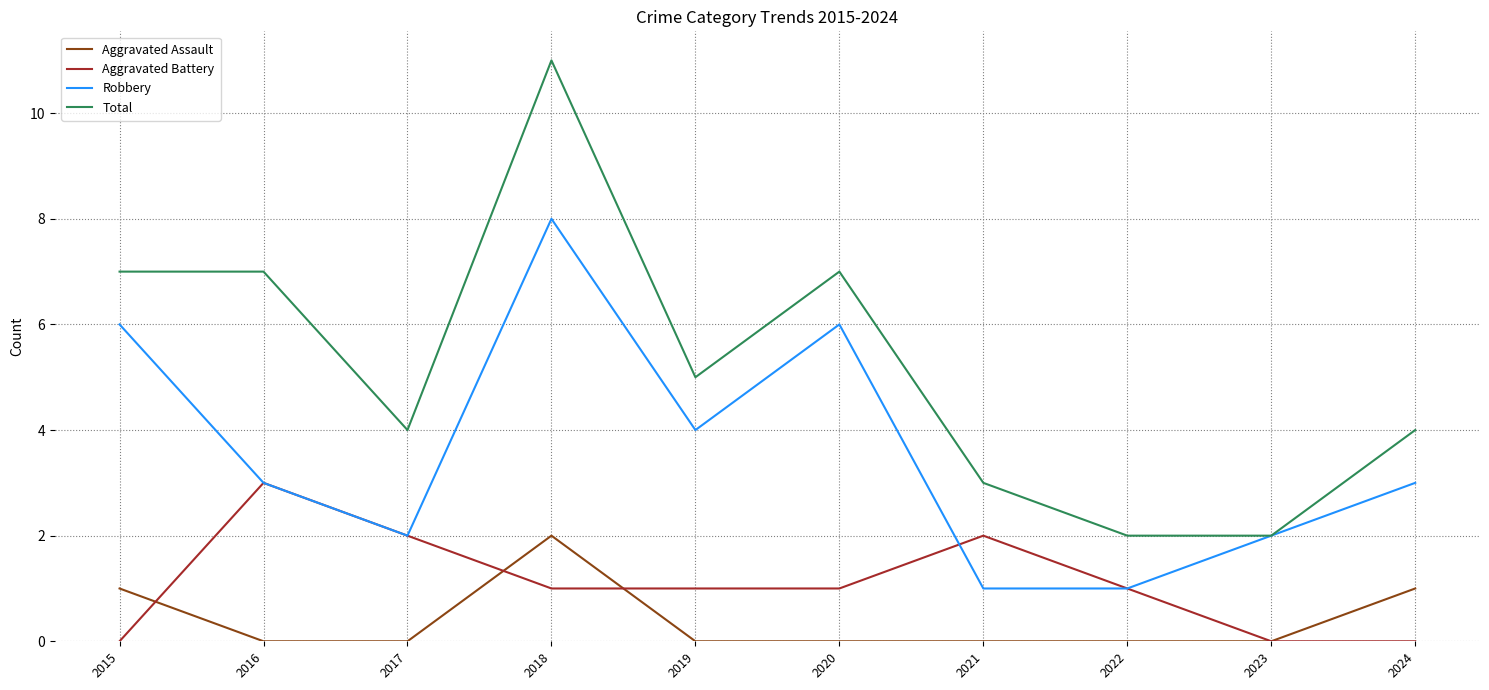

At which label does Total first exceed 5?

2015